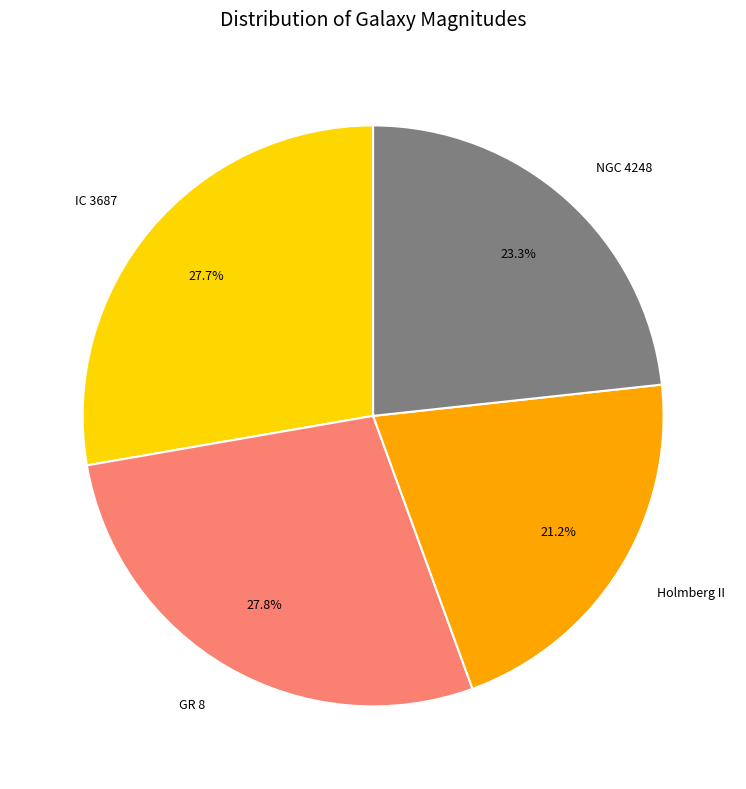

What percentage is the NGC 4248 slice, to the nearest percent?

23%